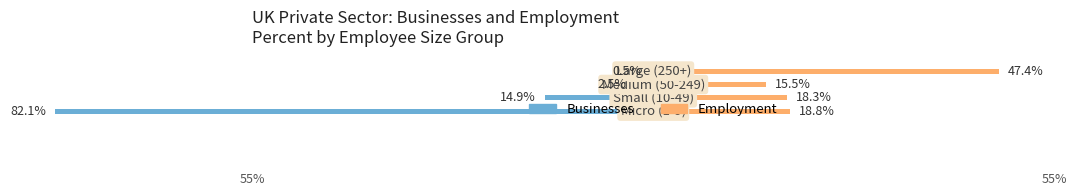

How many data points in Businesses are less than -2?

3